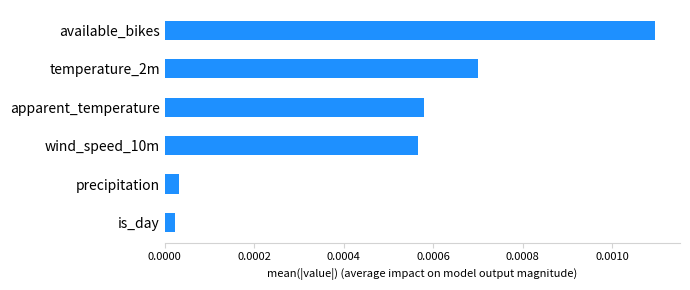

Are the bars grouped side by side (vs. stacked)?

No